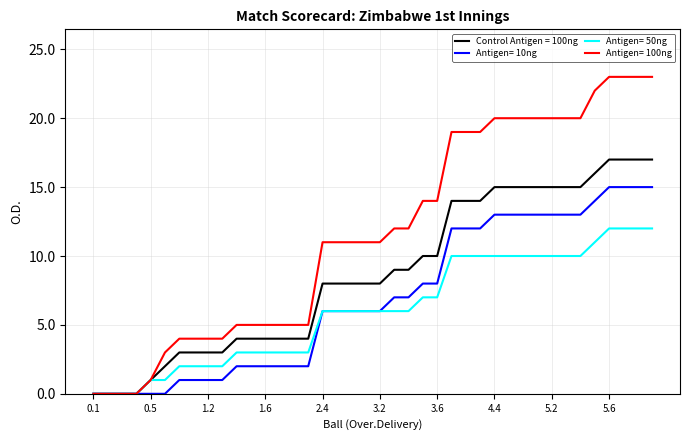

Rank the series by their maximum value, from highest to lowest.

Antigen= 100ng, Control Antigen = 100ng, Antigen= 10ng, Antigen= 50ng